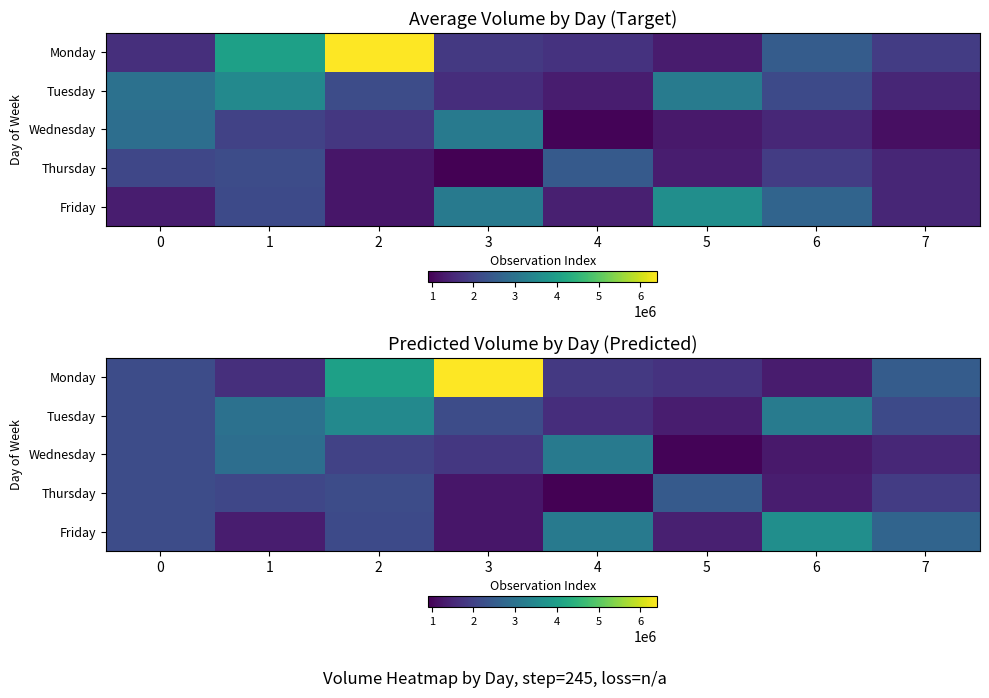

The Monday series shows 10869642.3 at 3. True or false?

False